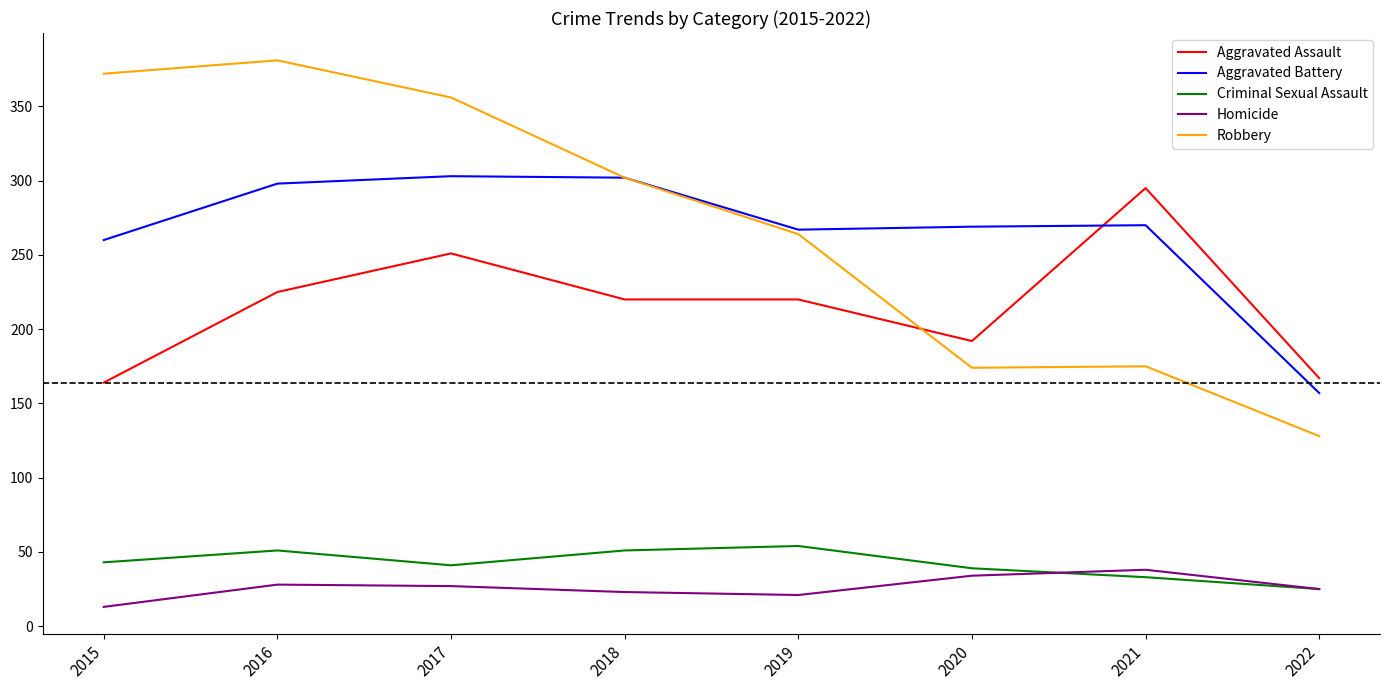

Does the chart display data point markers on the line(s)?

No